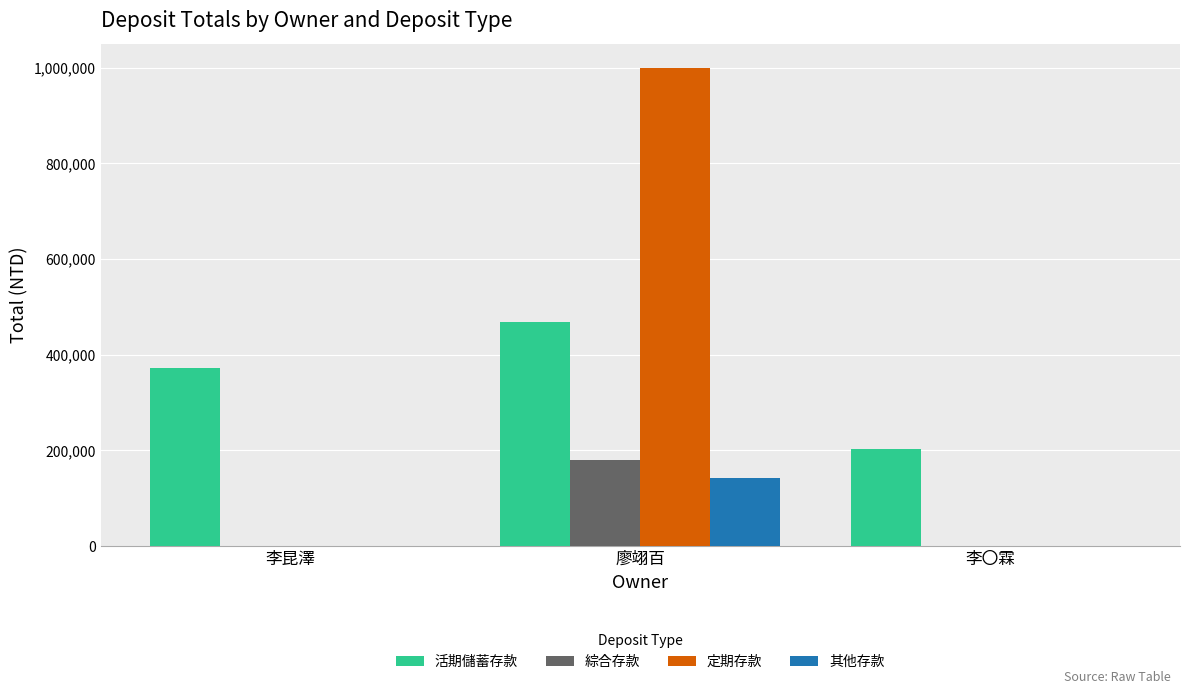

The value of 活期儲蓄存款 at 李昆澤 is 372695. True or false?

True